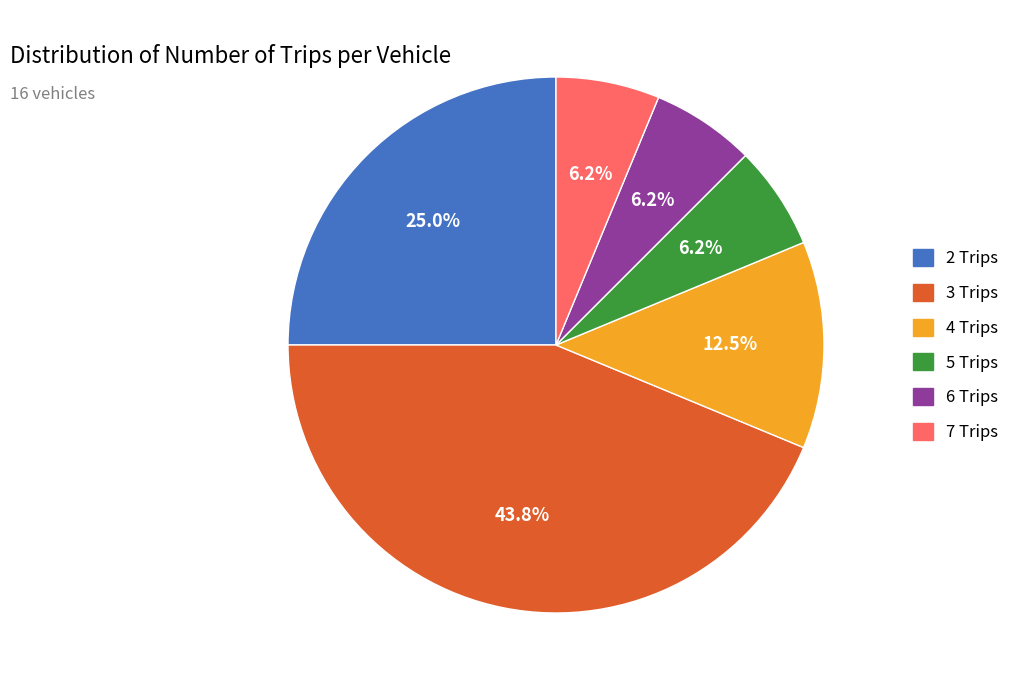

Which slice is the largest?

3 Trips